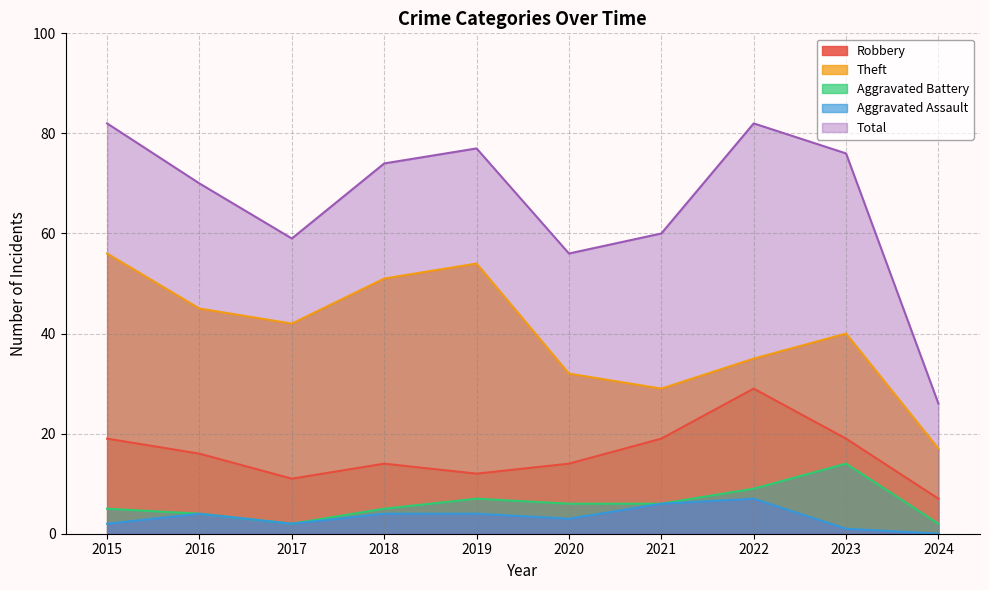

Where is Theft nearest to the value 36?

2022